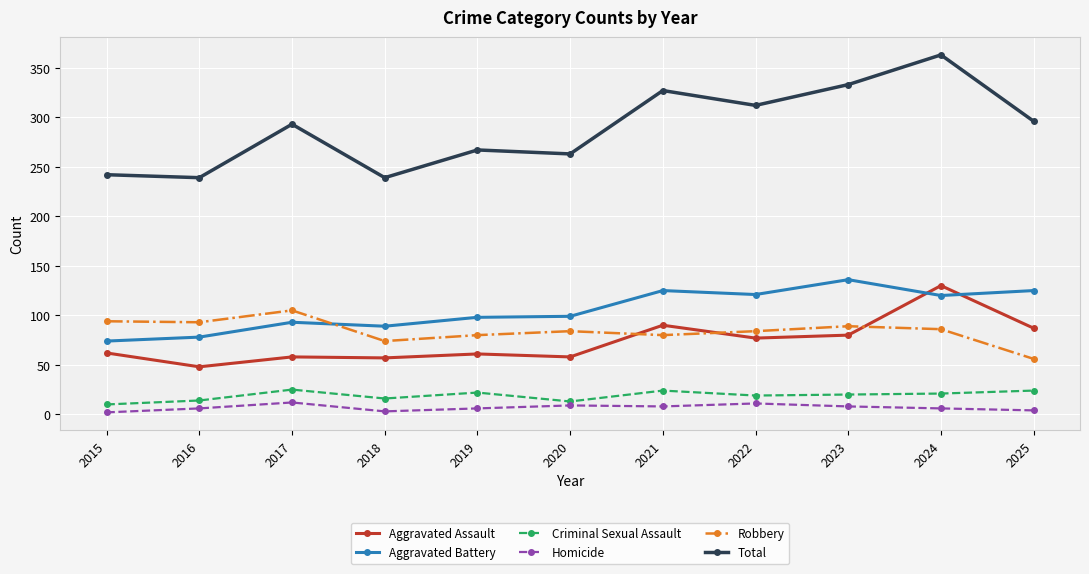

What is the sum of all Homicide values?

75